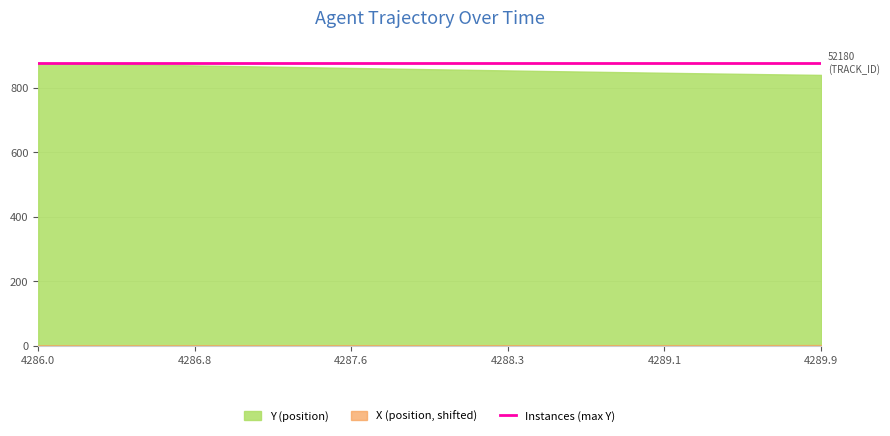

Which series has the widest spread of values?

Y (position)